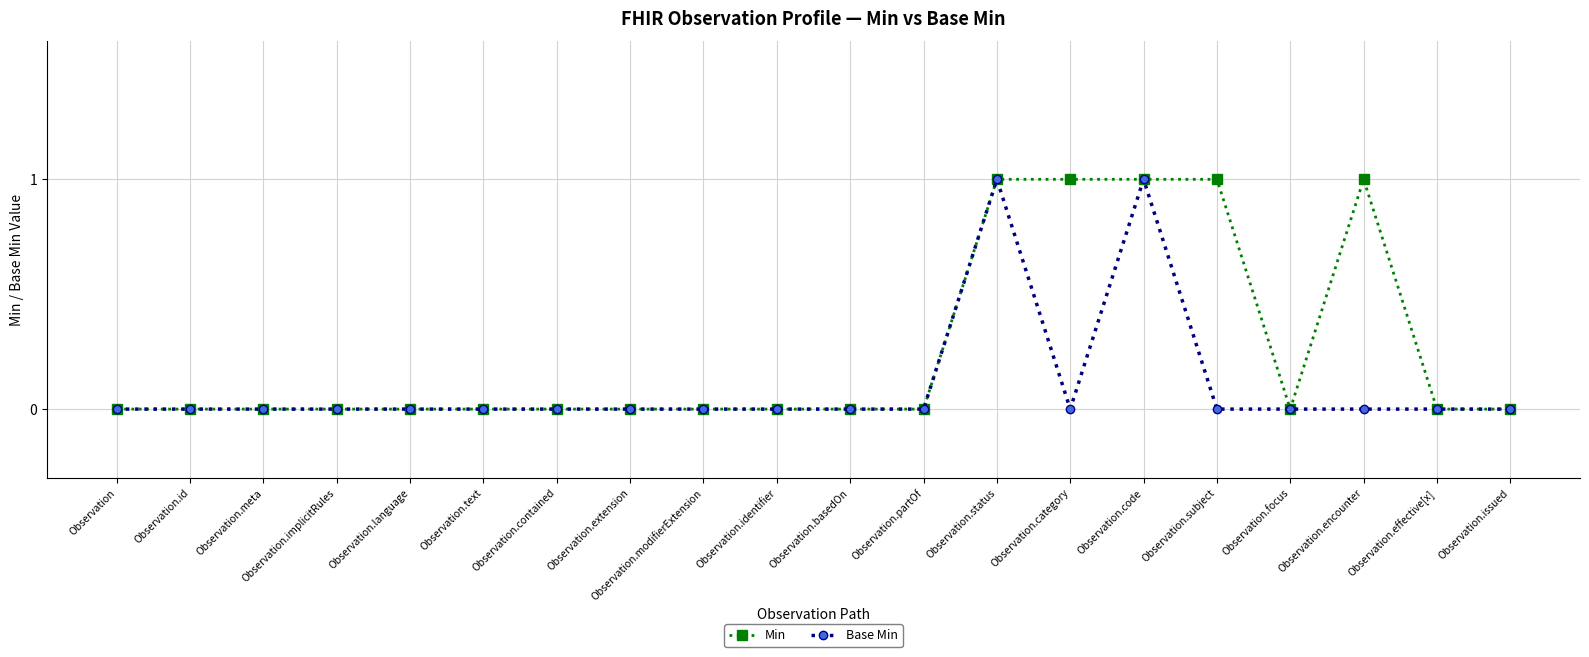

True or false: Min has a value of 0 at Observation.issued.

True